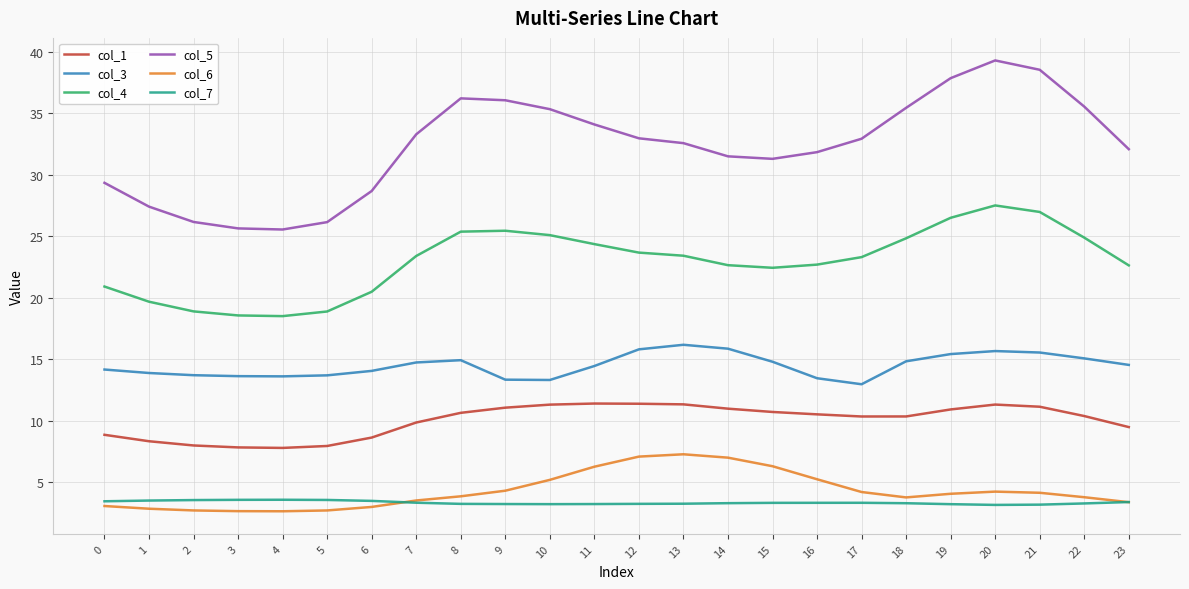

True or false: col_6 has a value of 3.8 at 18.

True